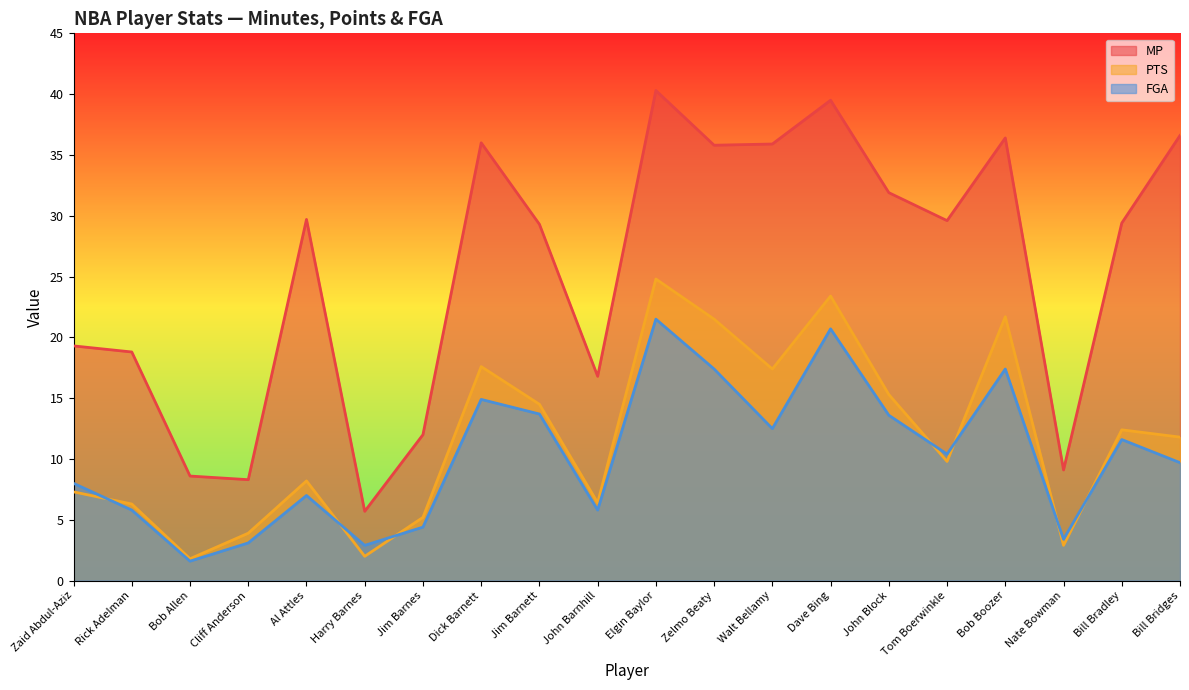

True or false: PTS has more than 2 interior local peaks.

True